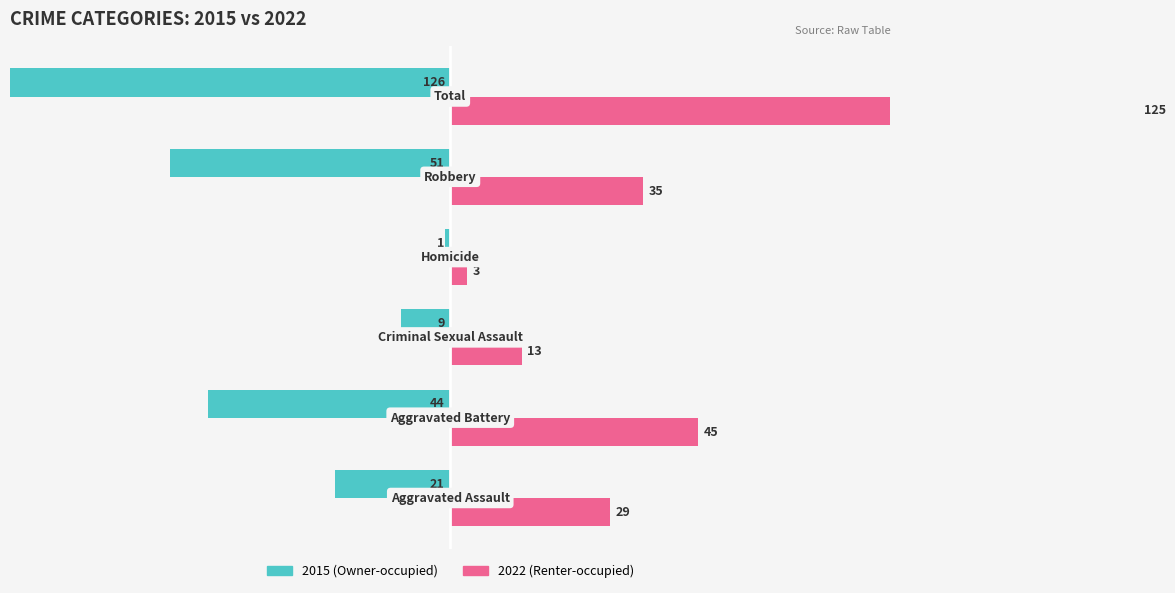

What position from the left is Robbery?

5